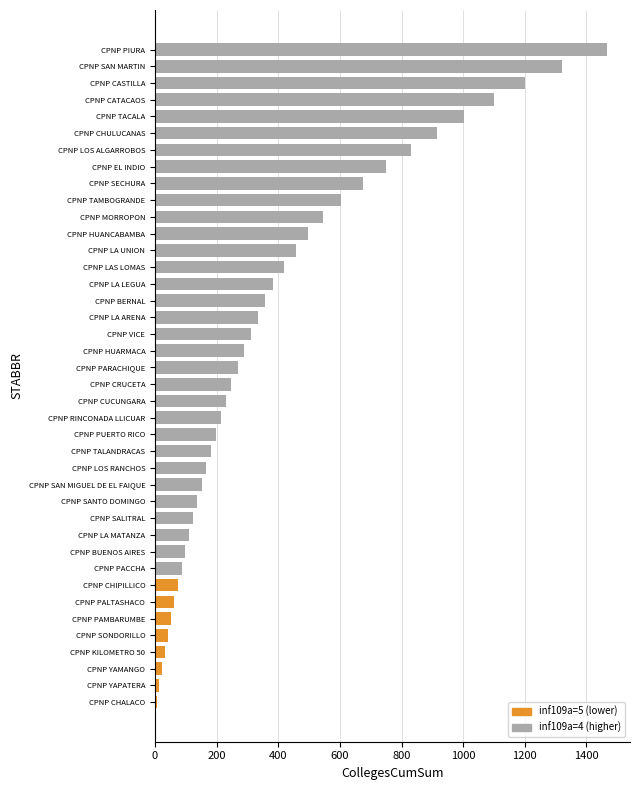

What is the approximate value at CPNP TALANDRACAS?

181